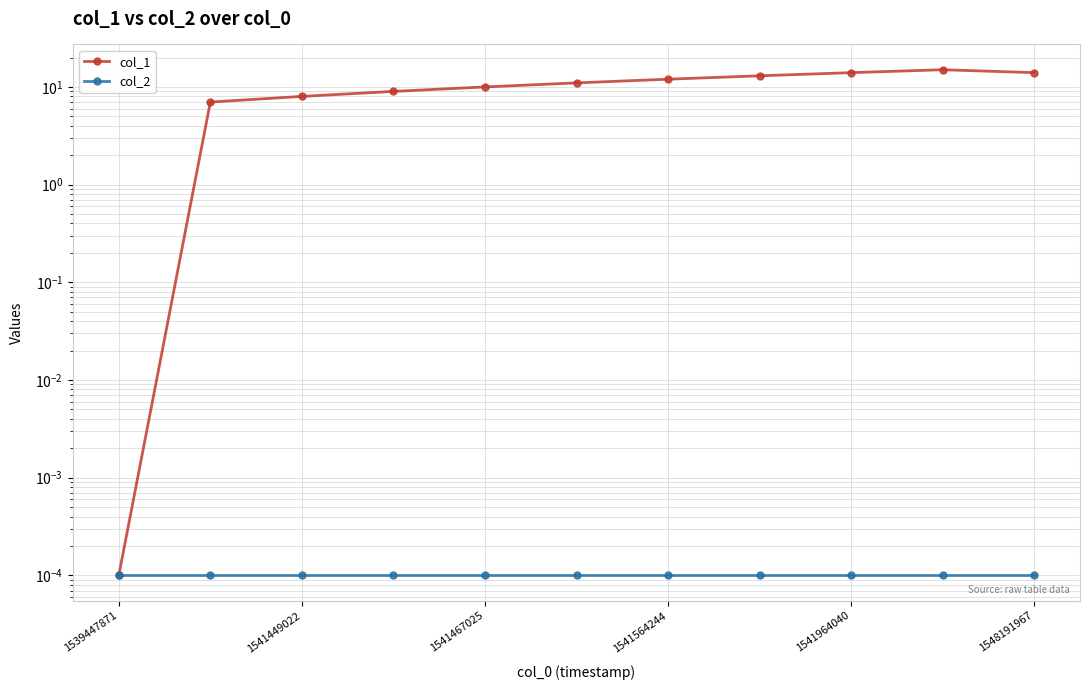

How many data points in col_1 are above 11?

5